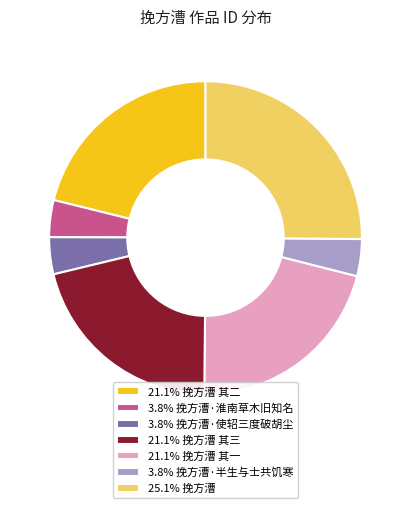

Combined, do 3.8% 挽方漕·半生与士共饥寒 and 21.1% 挽方漕 其一 account for over 50%?

No